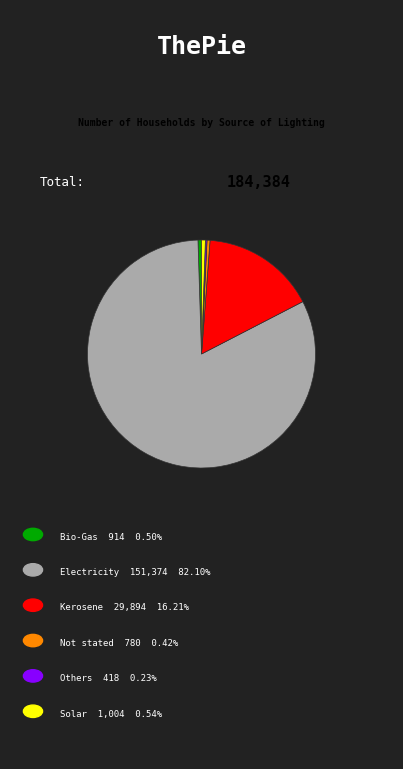

Is there any slice that represents more than half of the pie?

Yes